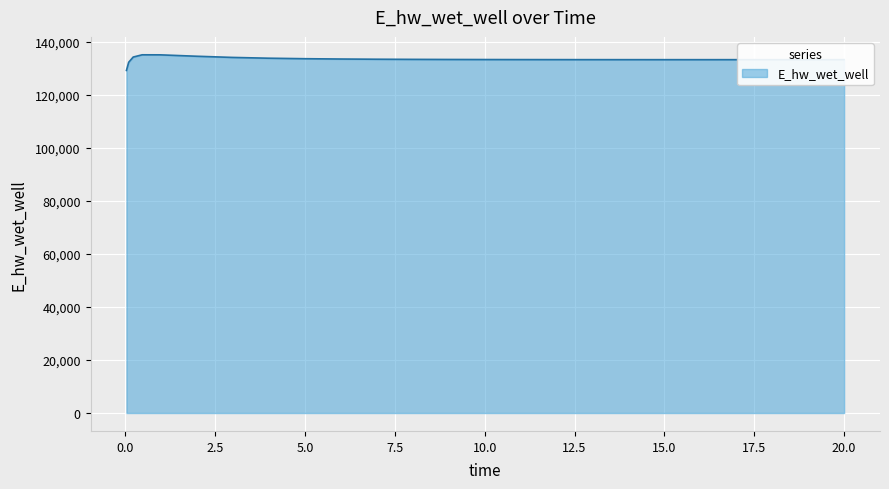

What is the greatest value displayed?

135168.1